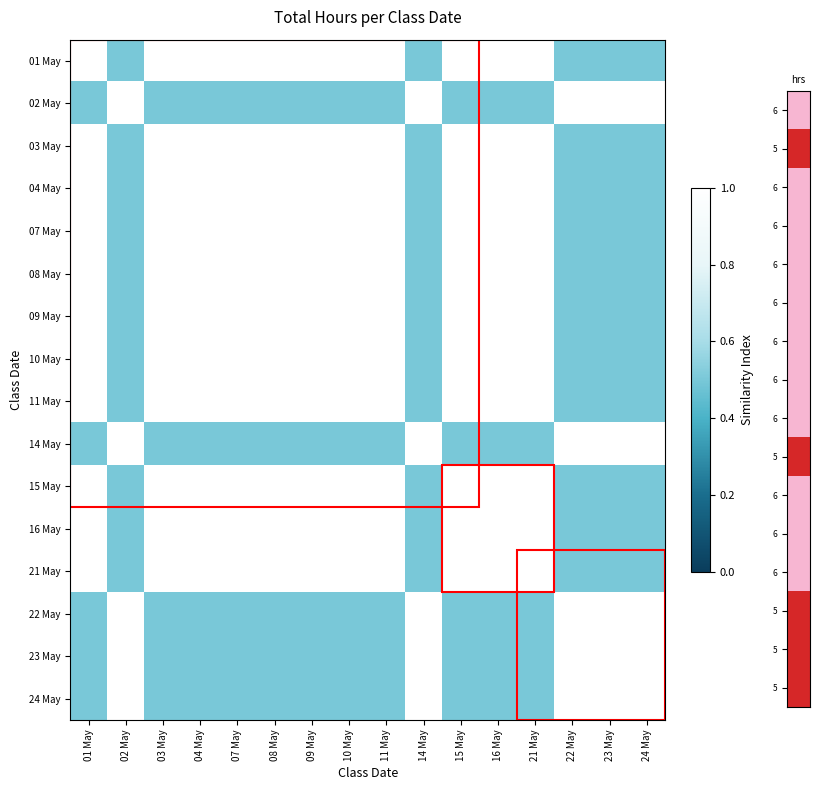

At which category does the chart reach its peak across all series?

01 May